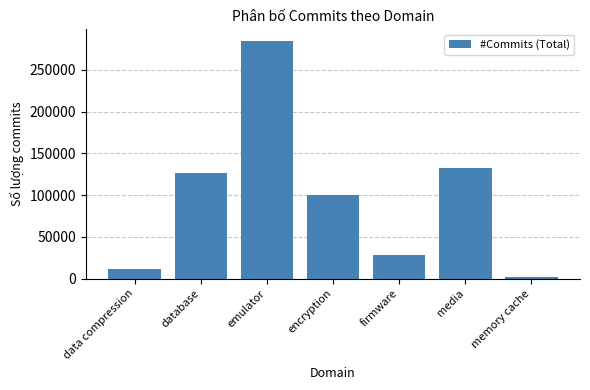

Reading right to left, what are all the values shown in this chart?

memory cache=2447	media=132940	firmware=28154	encryption=99577	emulator=284402	database=127025	data compression=11054